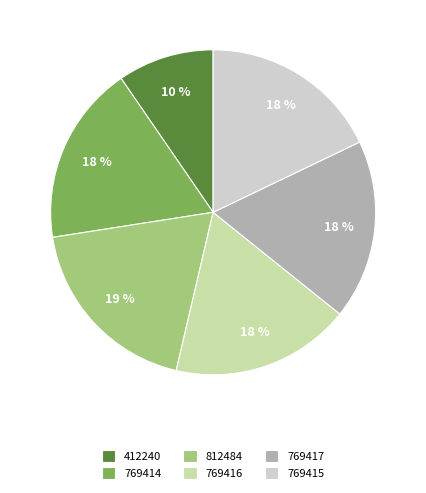

Is the sum of 769414 and 769416 greater than half?

No